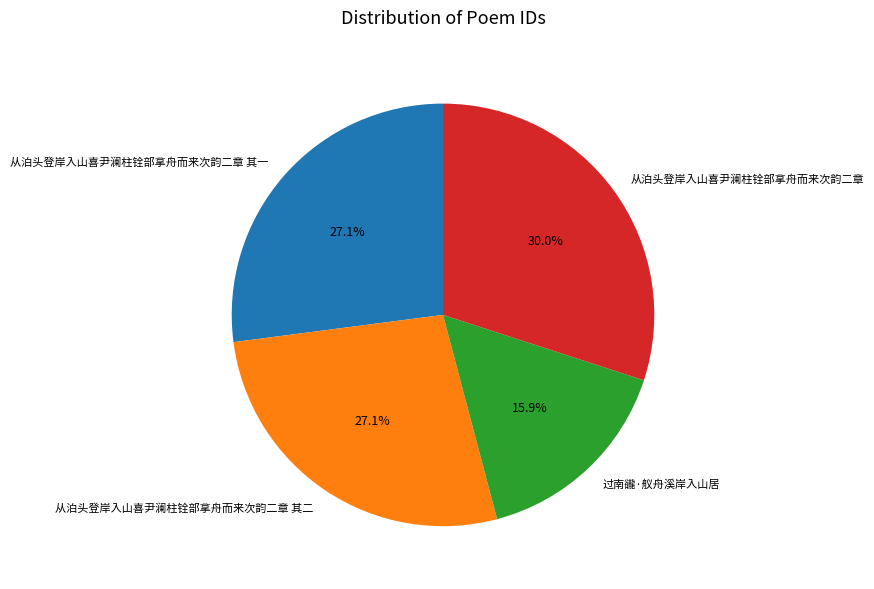

Is it true that 从泊头登岸入山喜尹澜柱铨部拿舟而来次韵二章 is 18% of the pie?

False